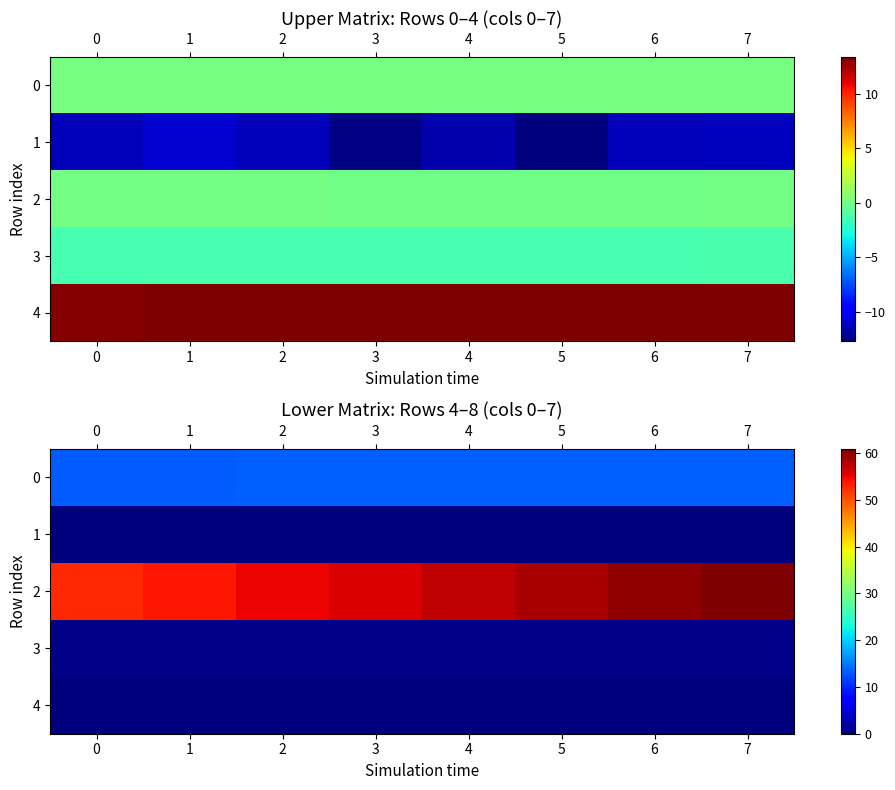

What is the sum of all 4 values?

0.1